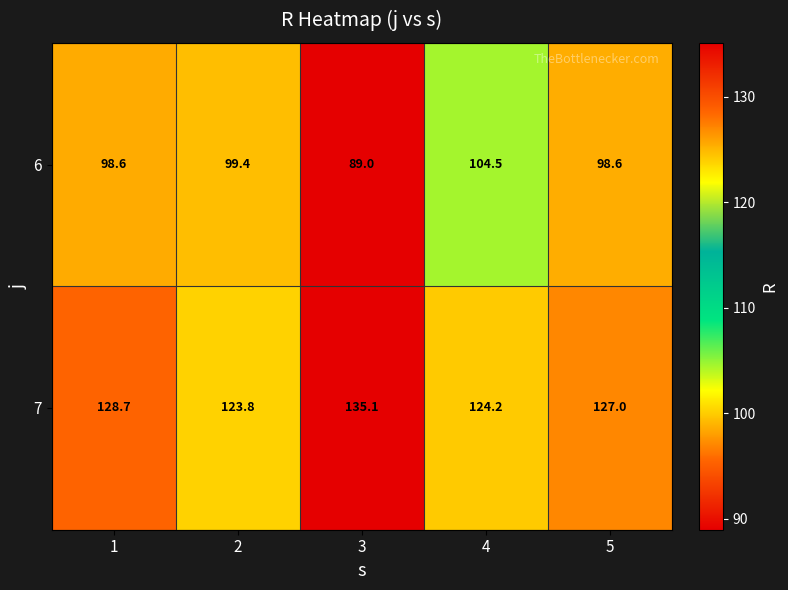

What is the spread (max minus min) of values at 5?

28.4